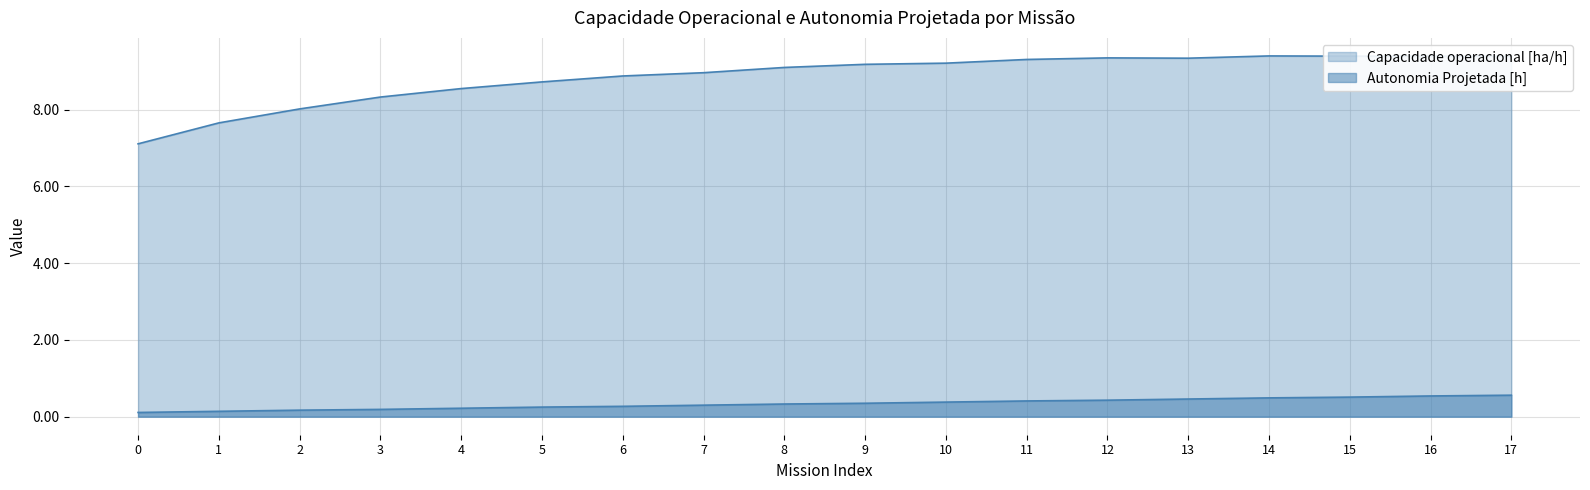

The value of Capacidade operacional [ha/h] at 17 is 14.9. True or false?

False